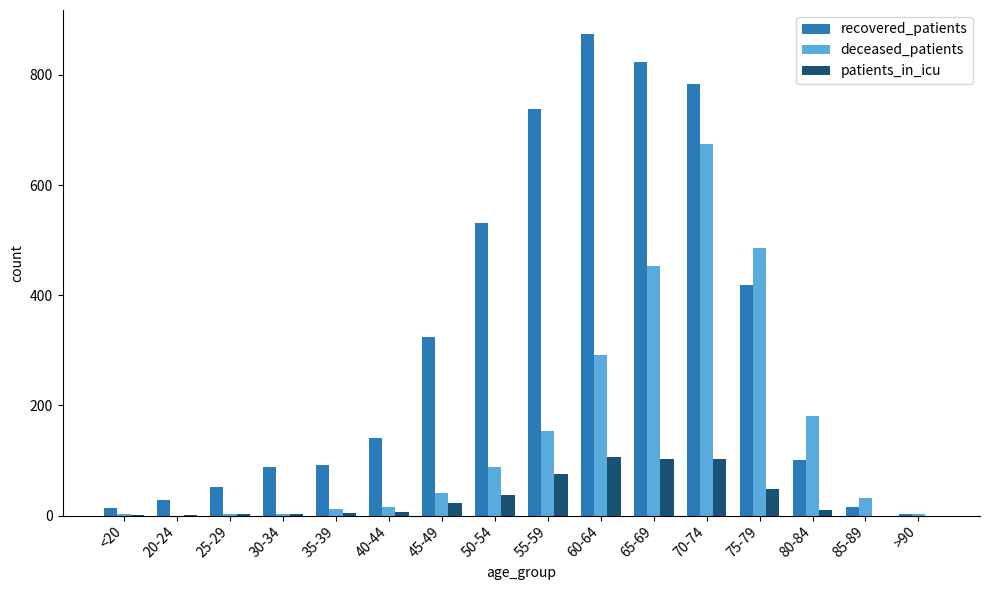

What is the spread (max minus min) of values at 40-44?

135